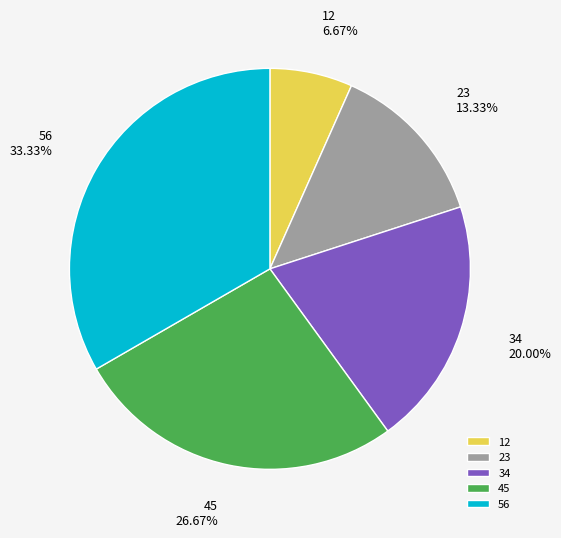

Which has a higher value, 56 or 23?

56